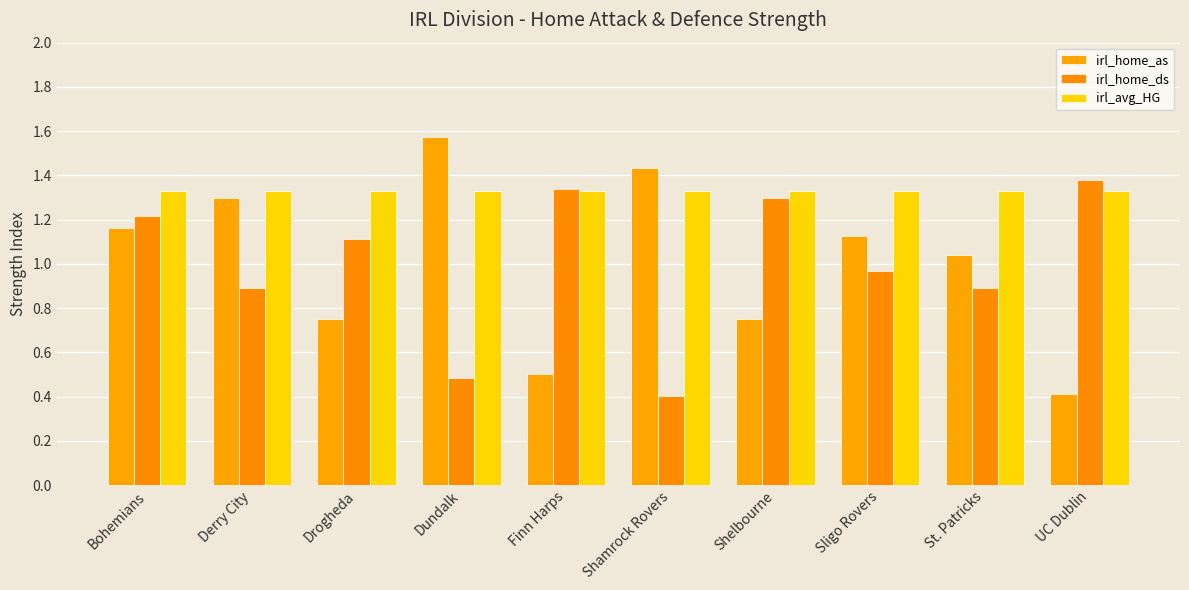

Which has a higher value, Shelbourne or UC Dublin?

Shelbourne